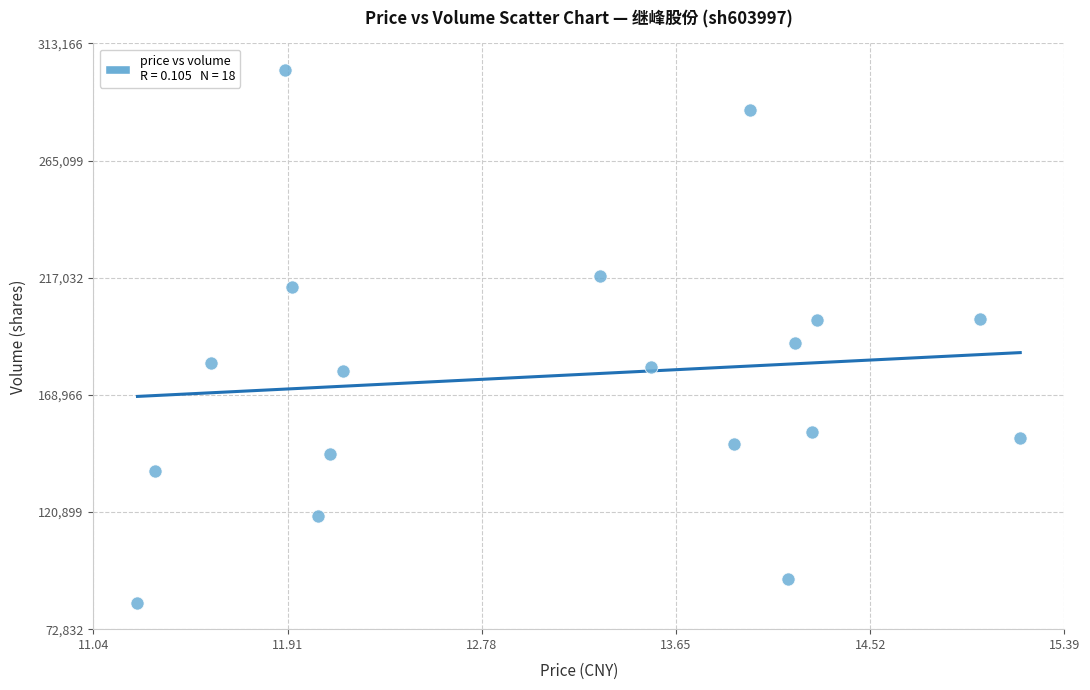

What Y value in the scatter plot is closest to 192999?

190430